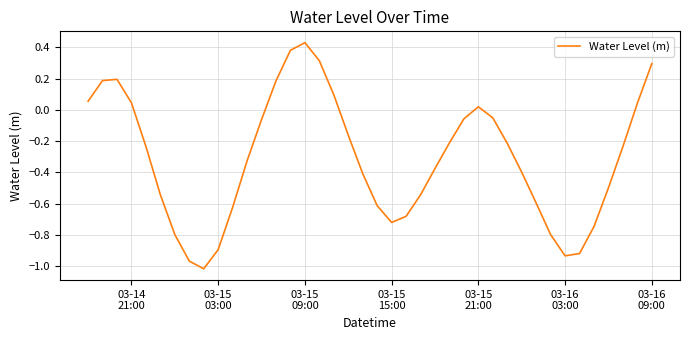

What is the difference between the maximum and minimum values?

1.4